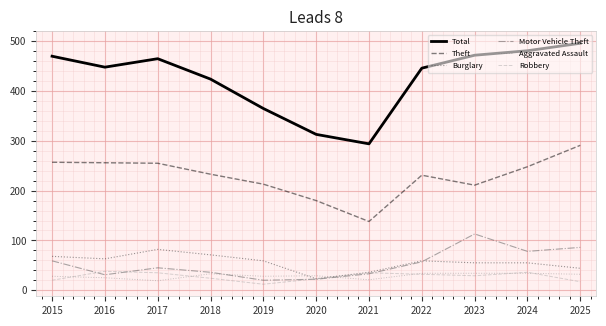

What is the difference between the highest and lowest values at 2024?

447